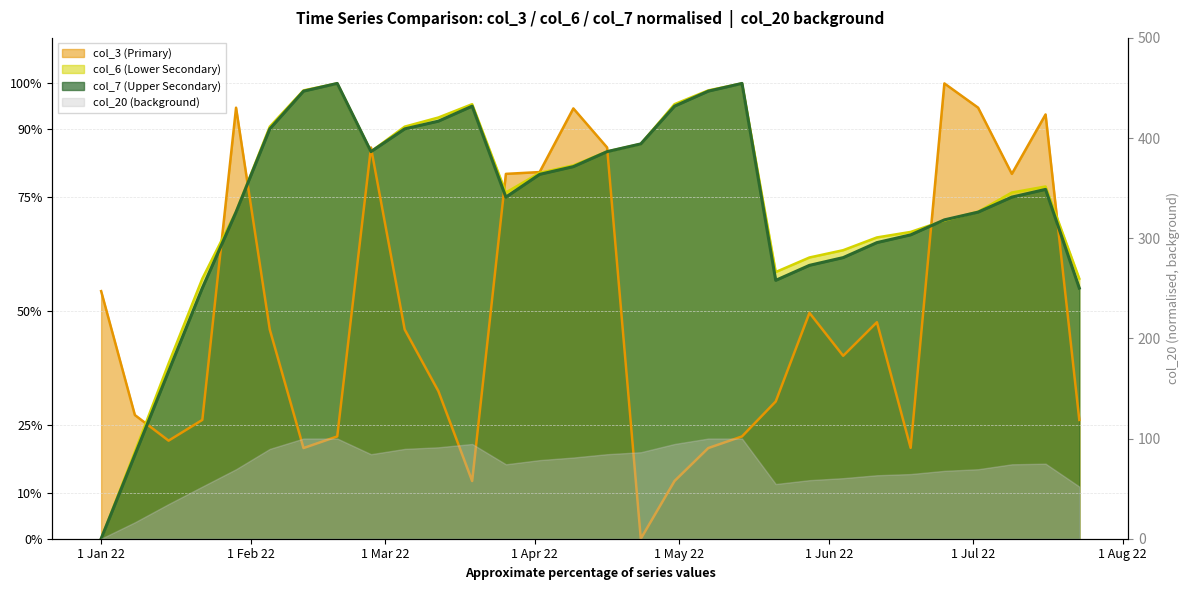

True or false: col_7 has a value of 141.6 at 2022-04-02.

False